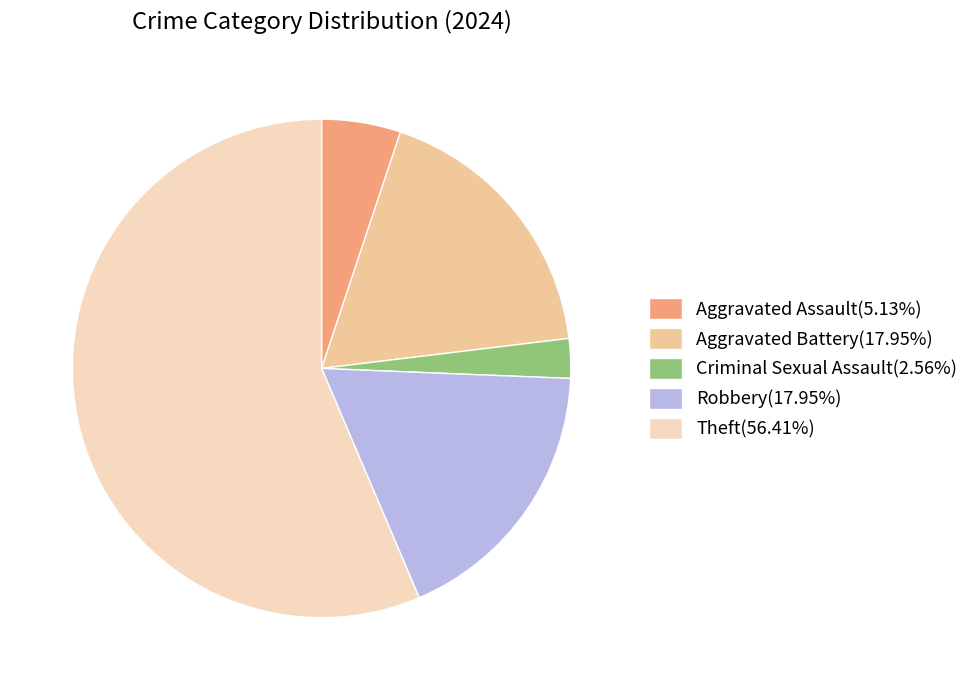

Count the number of slices in the pie.

5